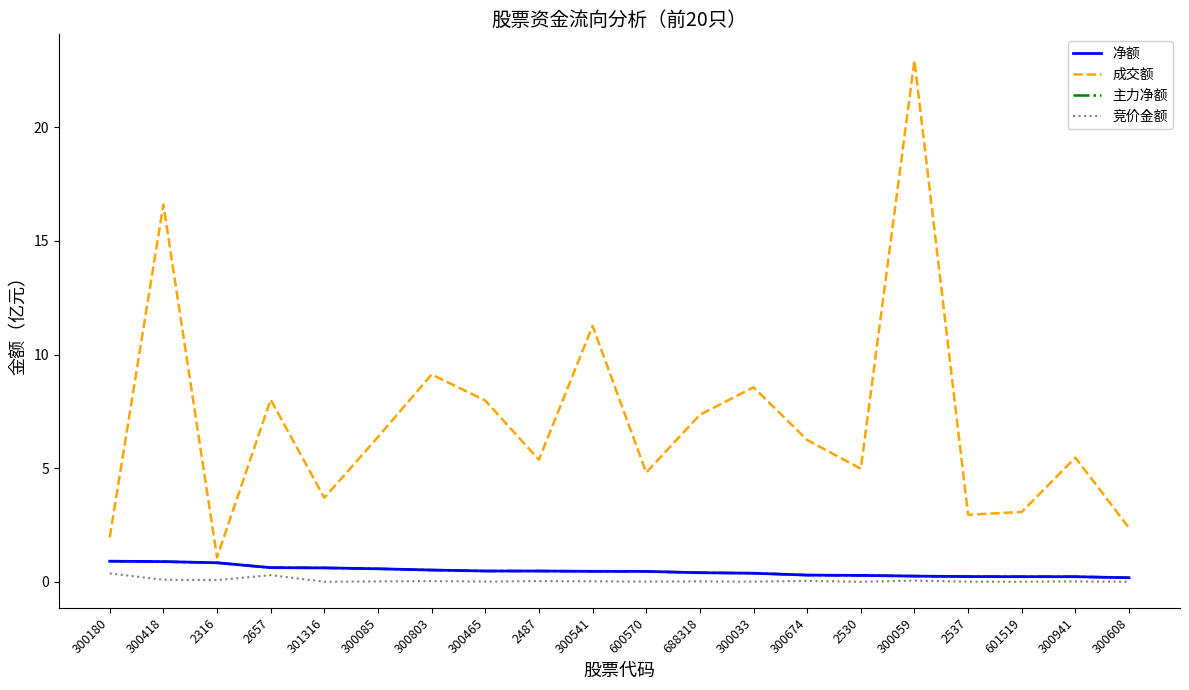

How many interior local valleys does the 竞价金额 series have?

7